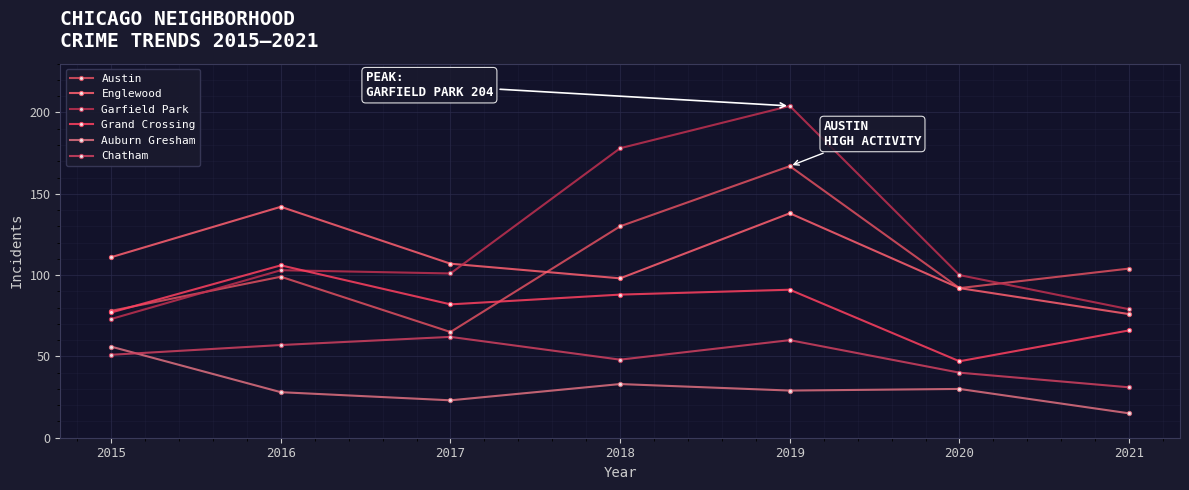

What is the maximum value shown in the chart?

204